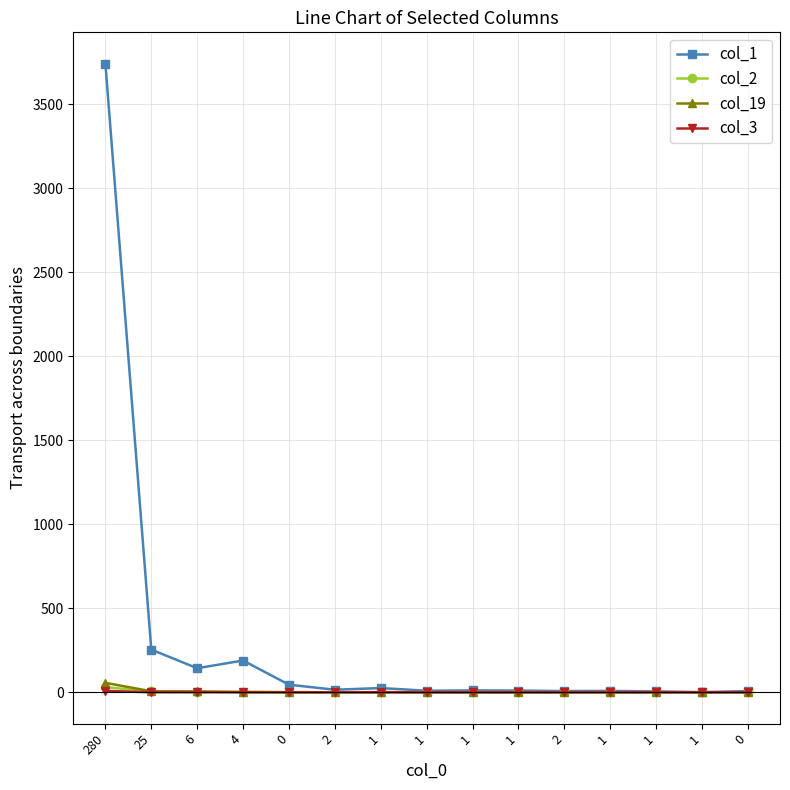

Between 1 and 4, which is larger?

4